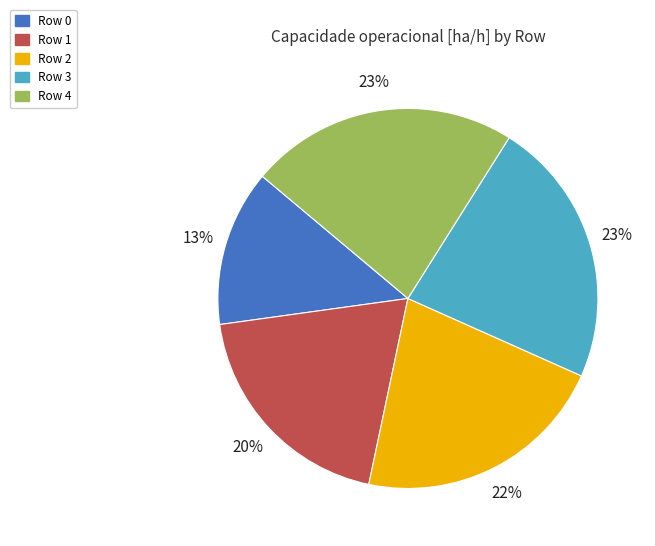

Is the sum of Row 3 and Row 1 greater than half?

No